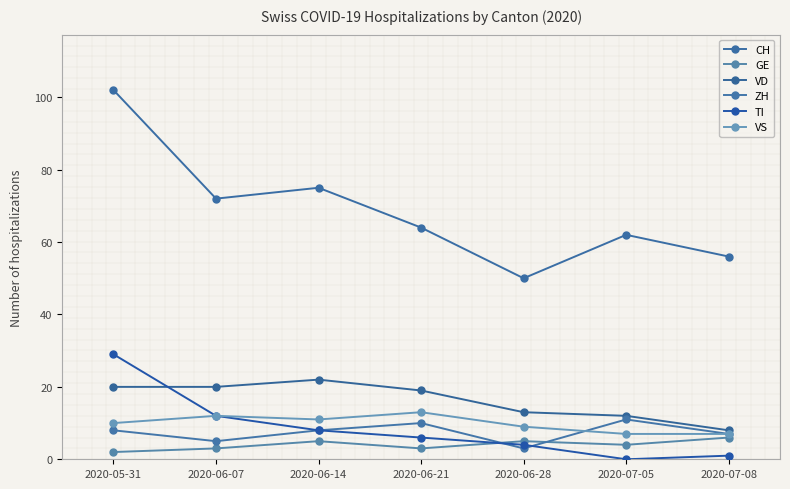

Is this an area chart (filled region under the line)?

No